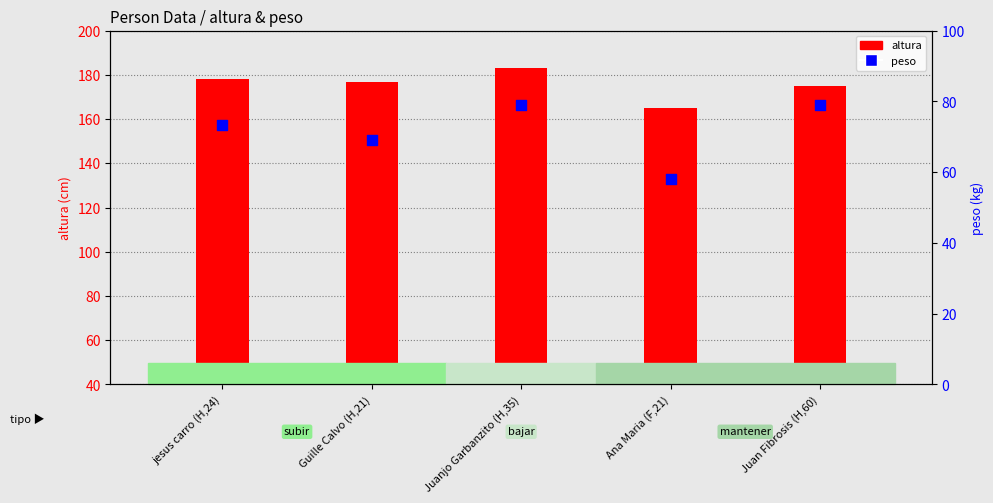

At which category is the sum across all series the highest?

Juanjo Garbanzito (H,35)